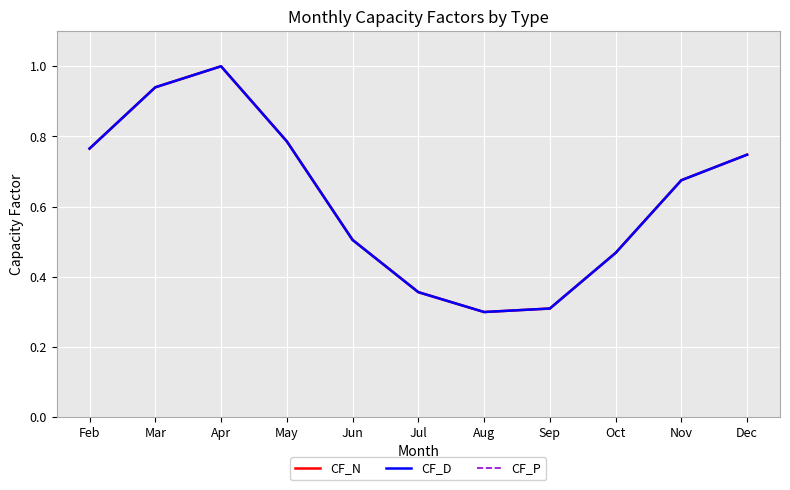

How many lines are shown in the chart?

3